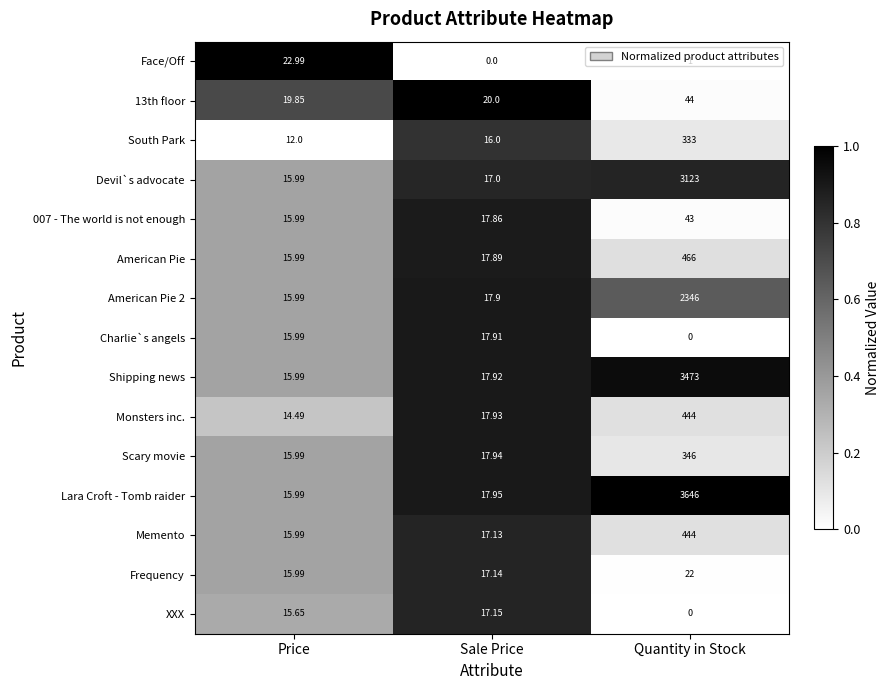

Where is XXX nearest to the value 8?

Price